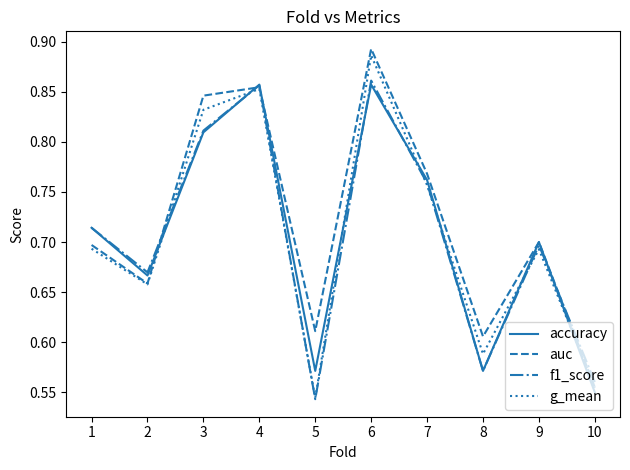

True or false: accuracy has a value of 0.2 at 6.

False